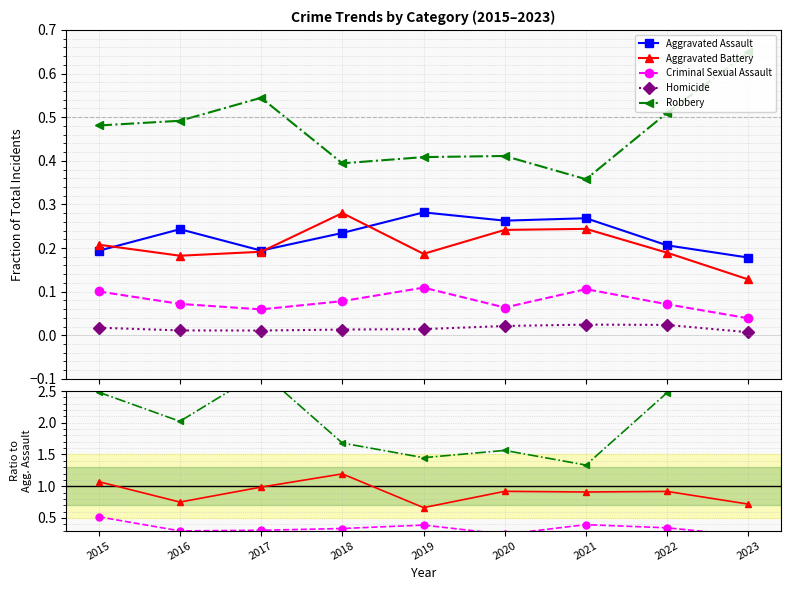

Between 2018 and 2021, which series saw the biggest shift?

Robbery